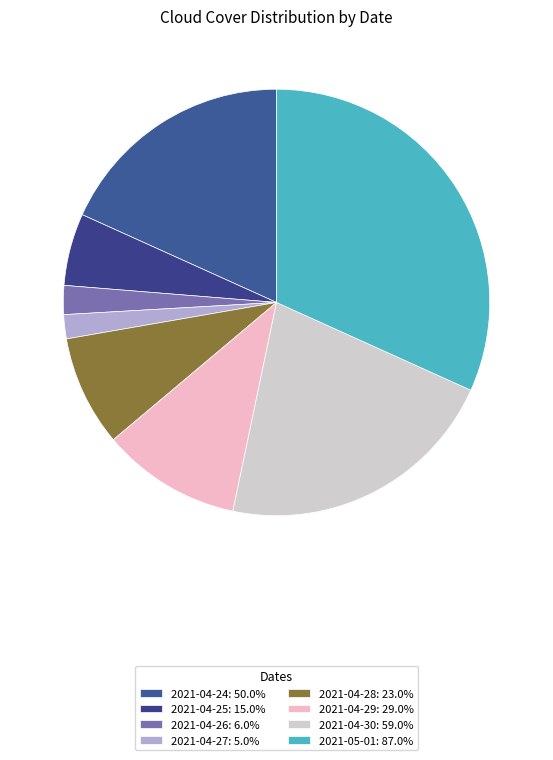

Which category has the smallest portion of the pie?

2021-04-27